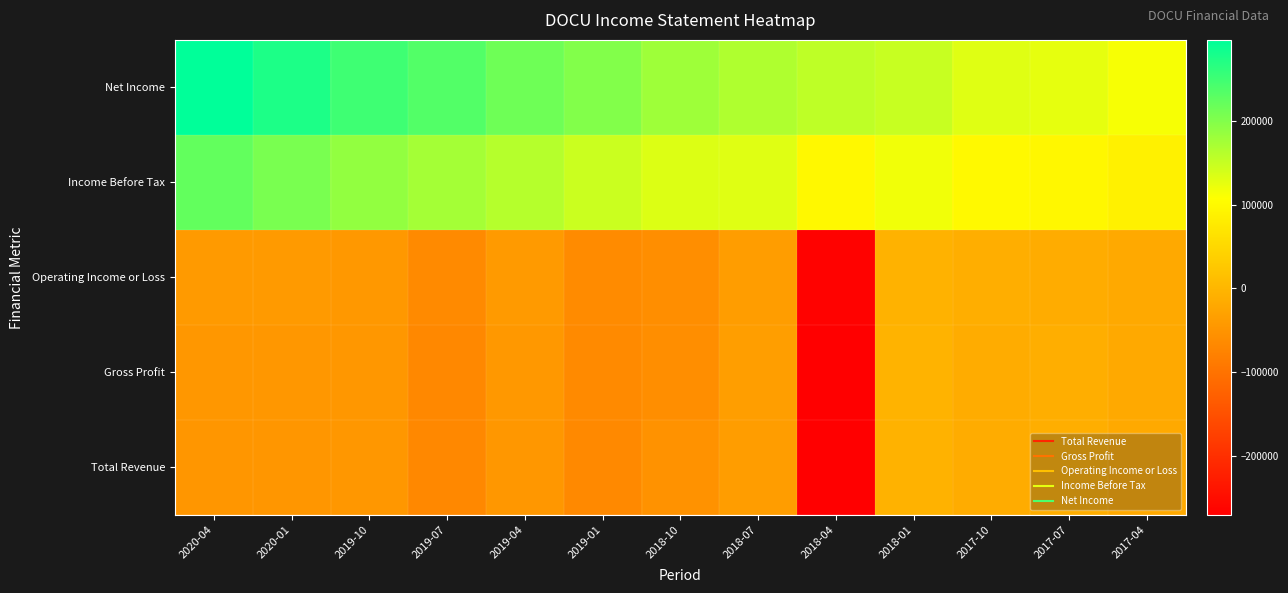

Rank the series at 2017-07 from highest to lowest value.

Net Income, Income Before Tax, Gross Profit, Total Revenue, Operating Income or Loss